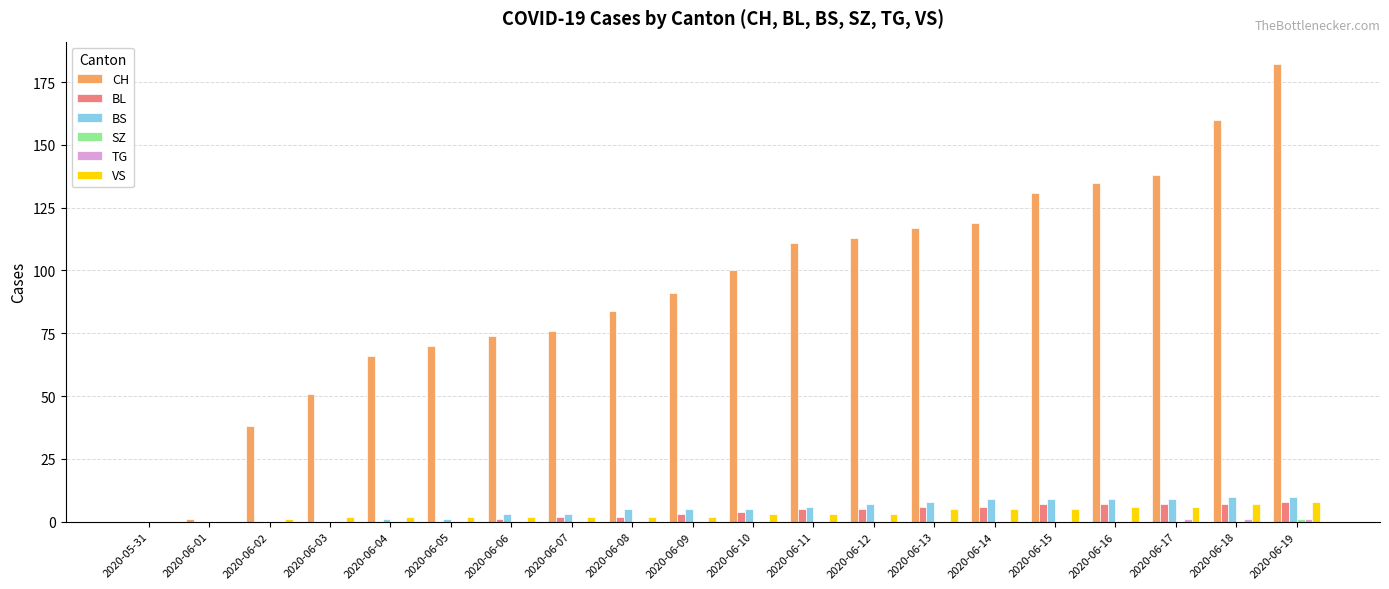

Which series has the widest spread of values?

CH